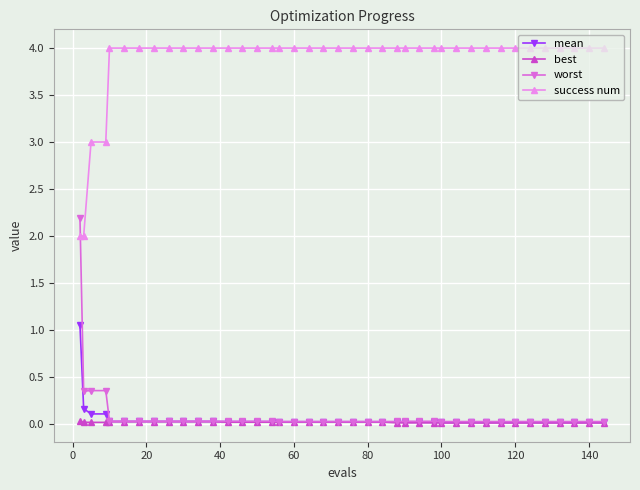

How many data points does each series have?

40